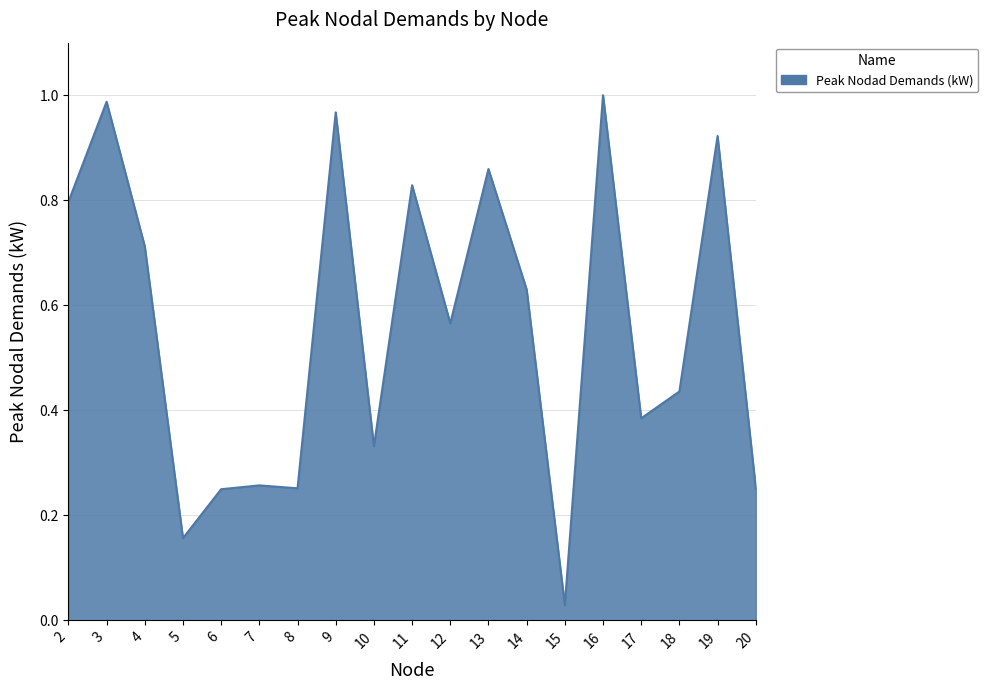

At which label is the value closest to 0?

15